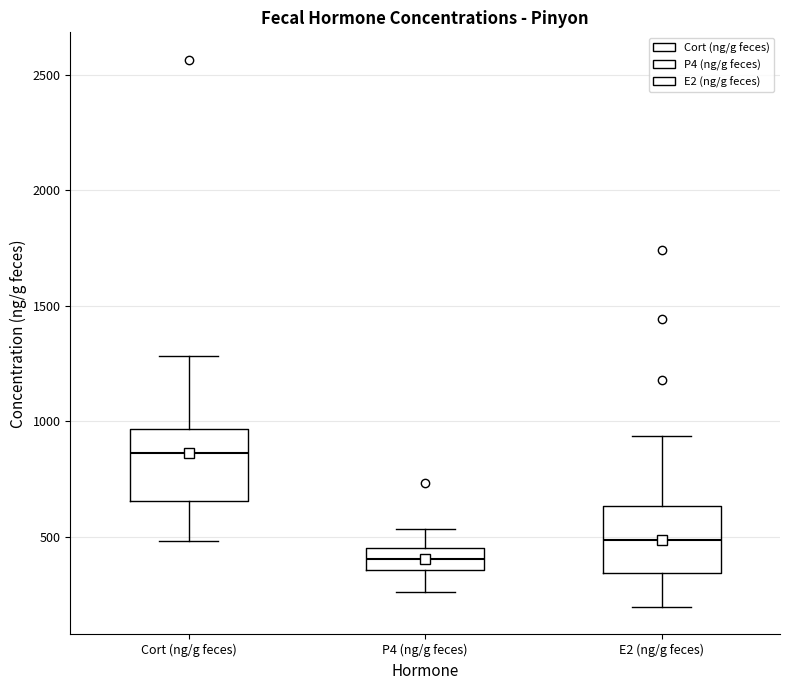

Which box's median line is the lowest?

P4 (ng/g feces)